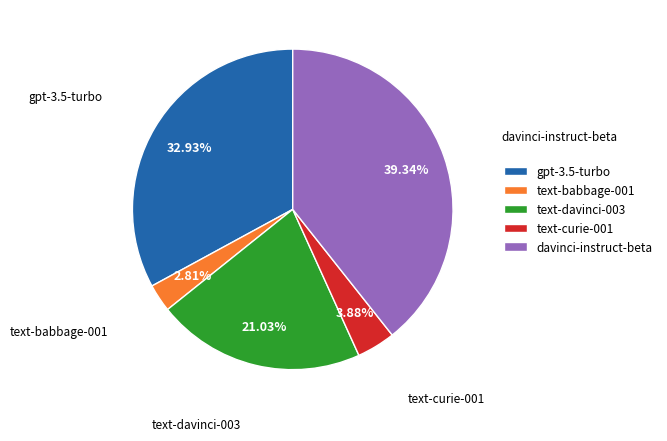

Is the sum of text-davinci-003 and davinci-instruct-beta greater than half?

Yes